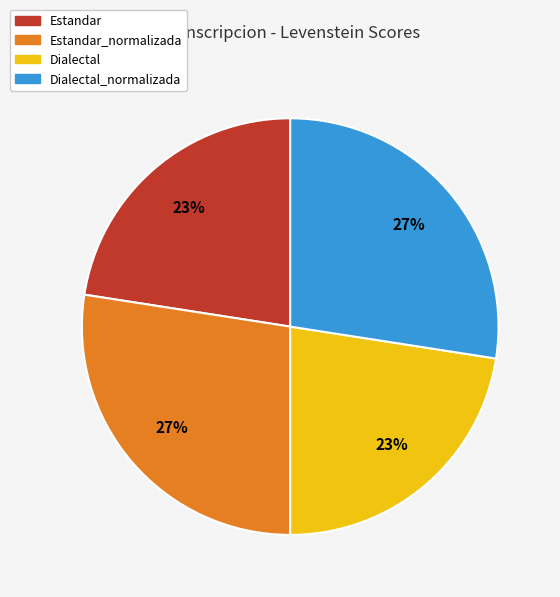

To the nearest percent, what is the average slice percentage?

25%